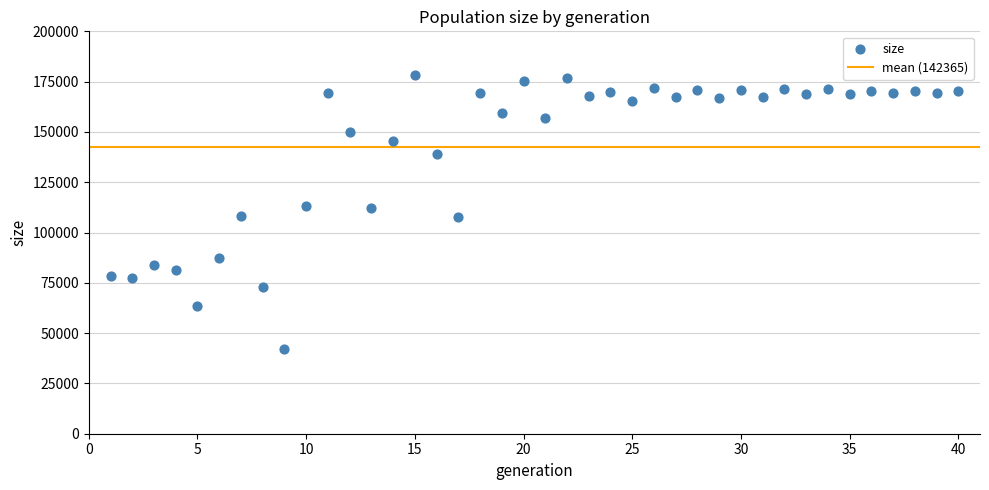

What is the range of X values (max minus min)?

39